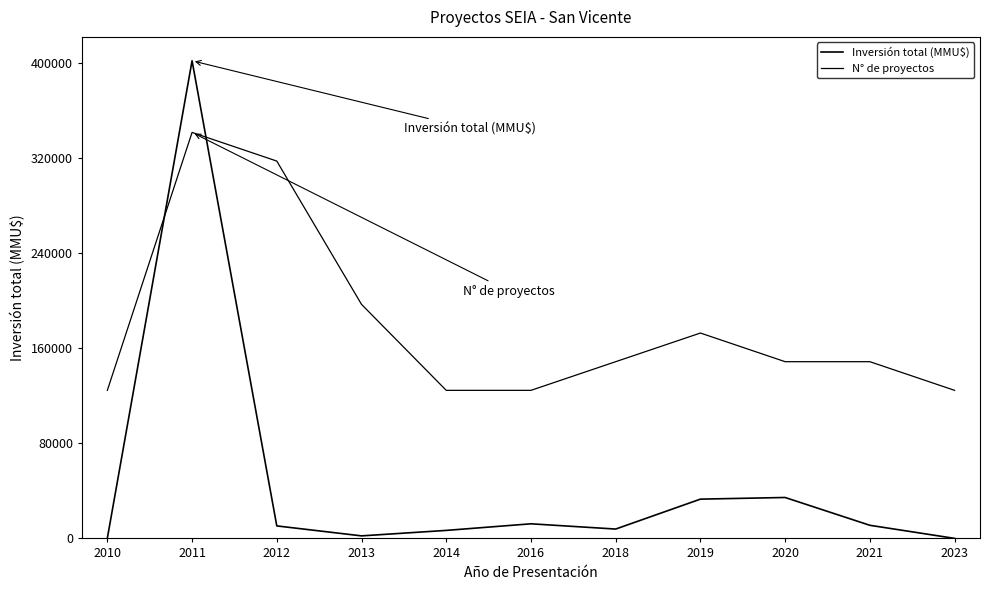

Reading right to left, list all the values displayed in this chart.

Inversión total (MMU$): 2023=30.0	2021=11046.0	2020=34450.0	2019=33066.0	2018=7880.0	2016=12300.0	2014=6750.0	2013=2140.0	2012=10528.0	2011=402050.0	2010=200.0
N° de proyectos: 2023=124635.5	2021=148758.5	2020=148758.5	2019=172881.5	2018=148758.5	2016=124635.5	2014=124635.5	2013=197004.5	2012=317619.5	2011=341742.5	2010=124635.5